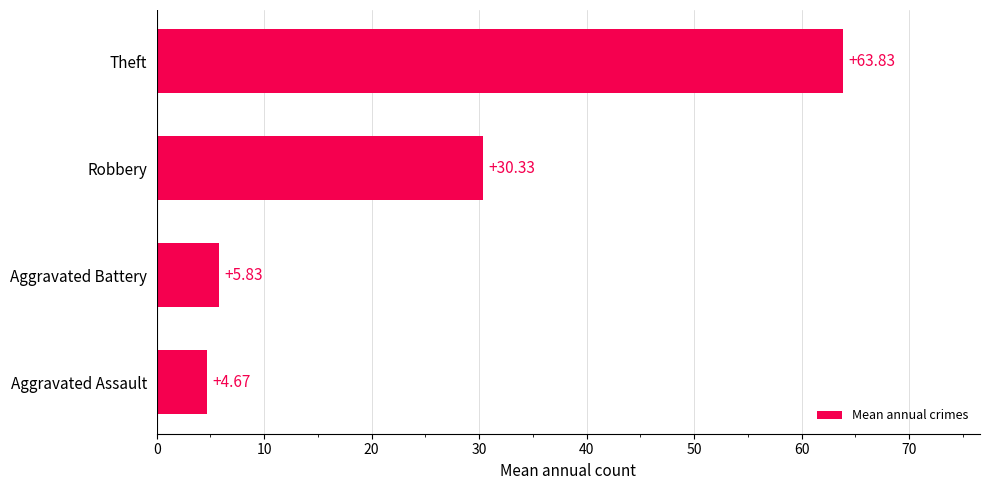

How many series are shown in this chart?

1